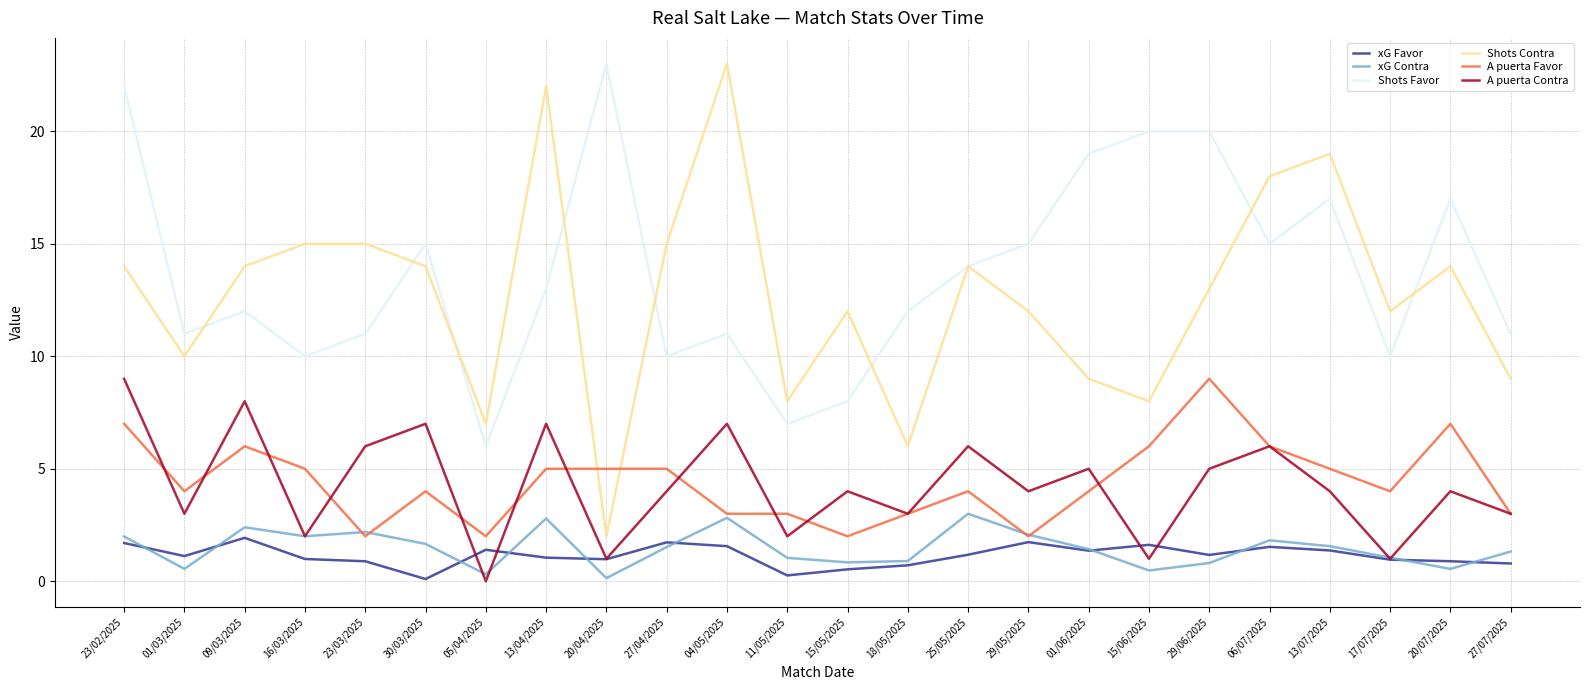

True or false: Shots Favor has a value of 20.0 at 29/06/2025.

True